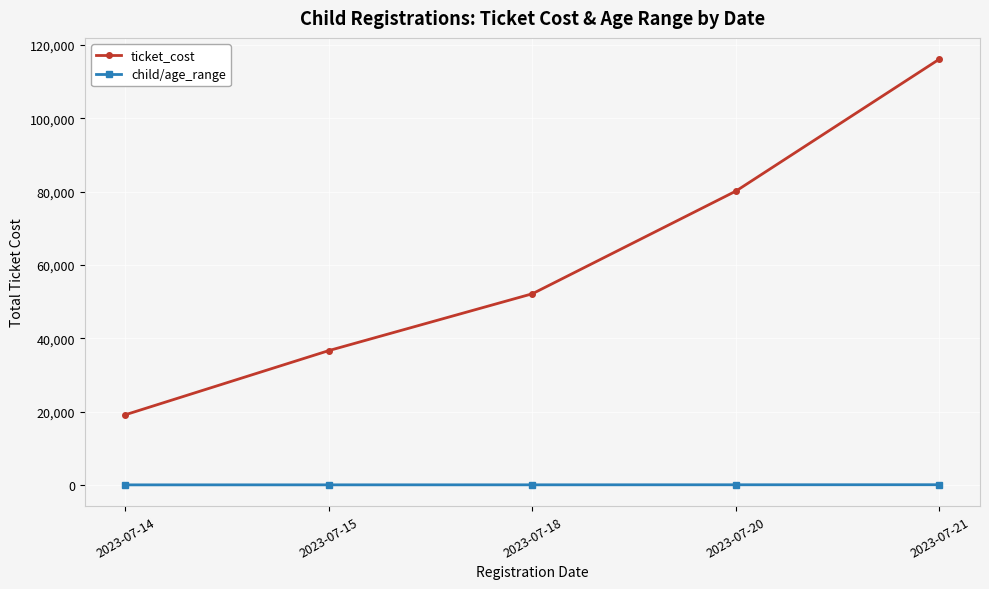

Count the ticket_cost values in the range 36650 to 80150.

3